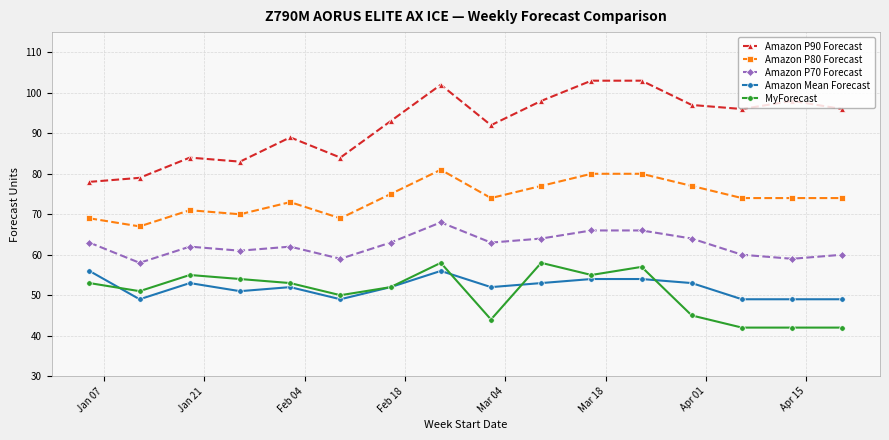

What is the sum of all Amazon P90 Forecast values?

1475